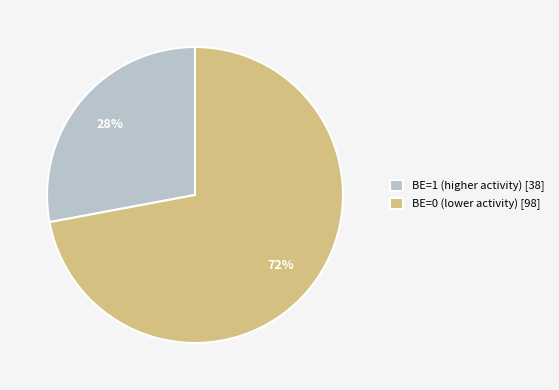

Between BE=1 (higher activity) [38] and BE=0 (lower activity) [98], which is larger?

BE=0 (lower activity) [98]